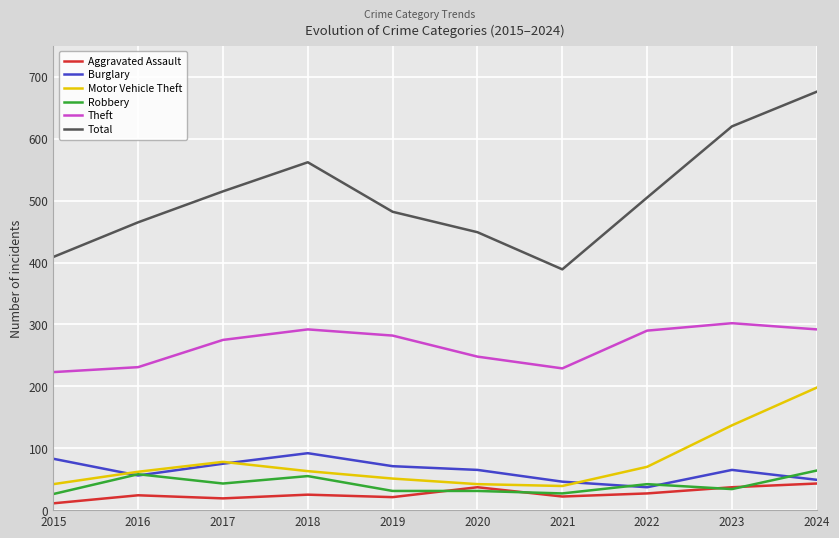

Count the number of data series in this chart.

6